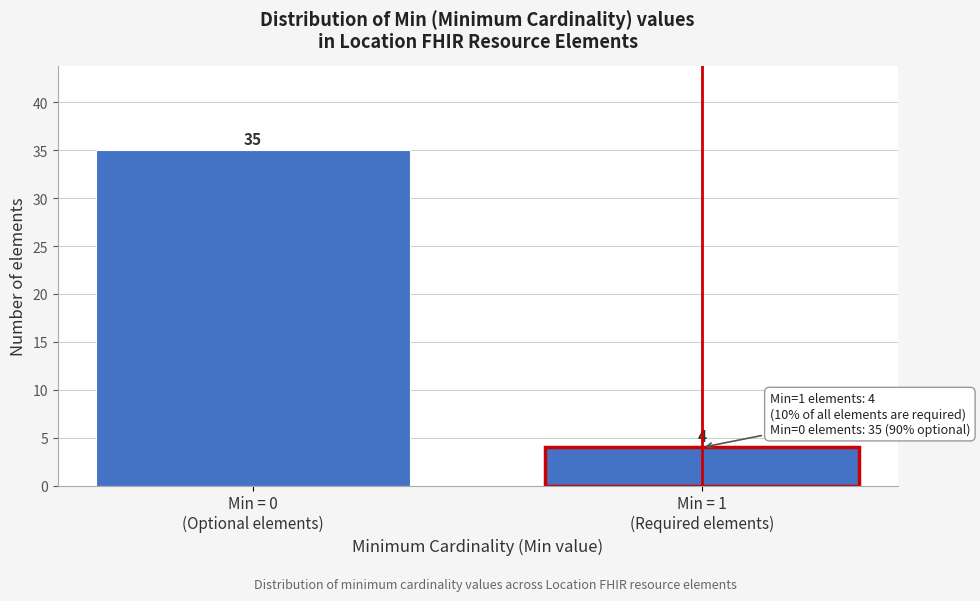

Reading left to right, list all the values displayed in this chart.

35	4